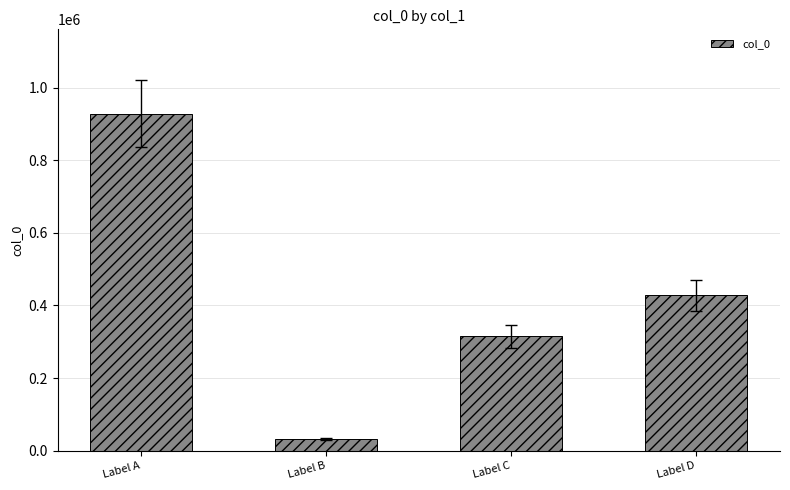

Reading right to left, list all the values displayed in this chart.

427856	315059	32319	928523